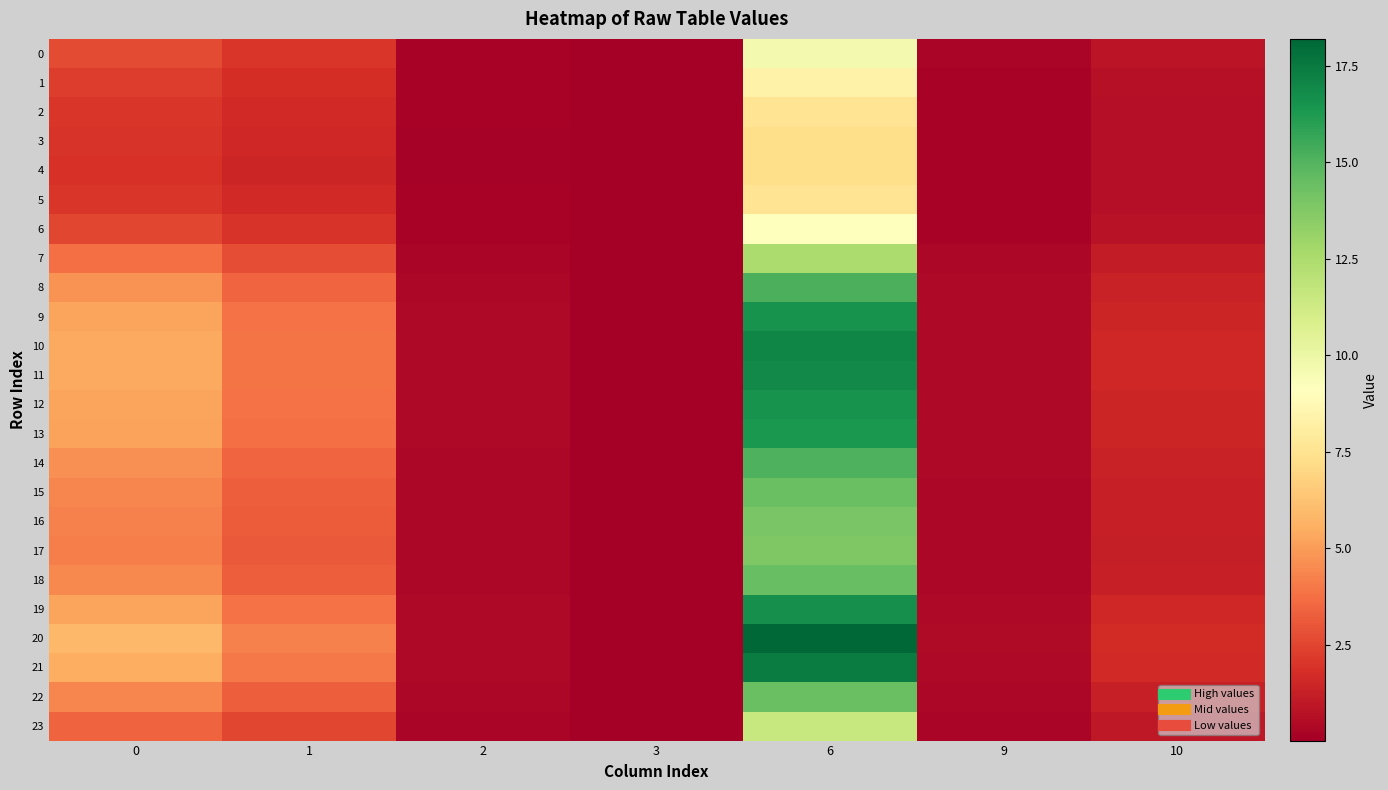

What is the maximum value shown in the chart?

18.2